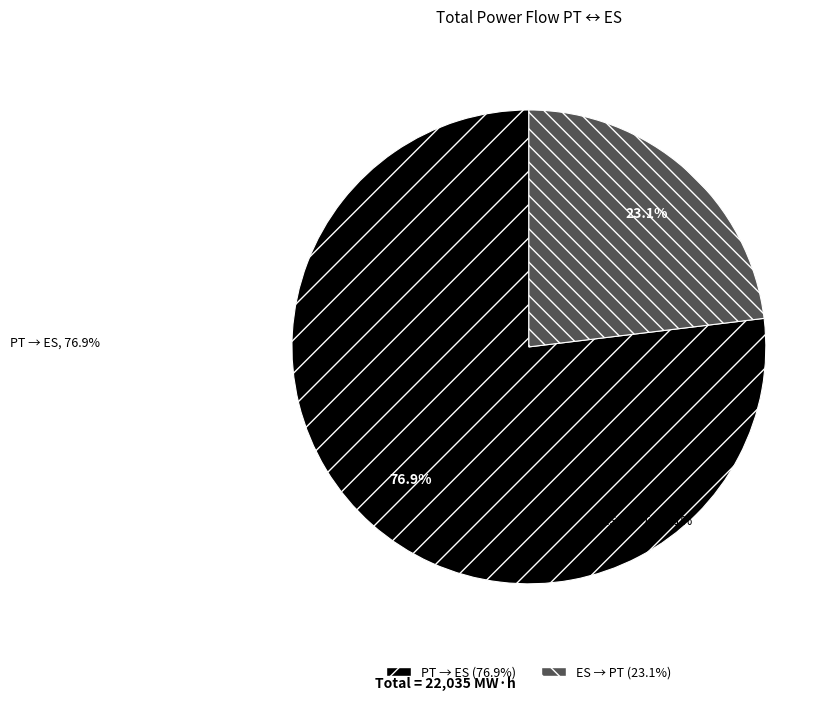

What is the ratio of the value at PT → ES to the value at ES → PT?

3.3